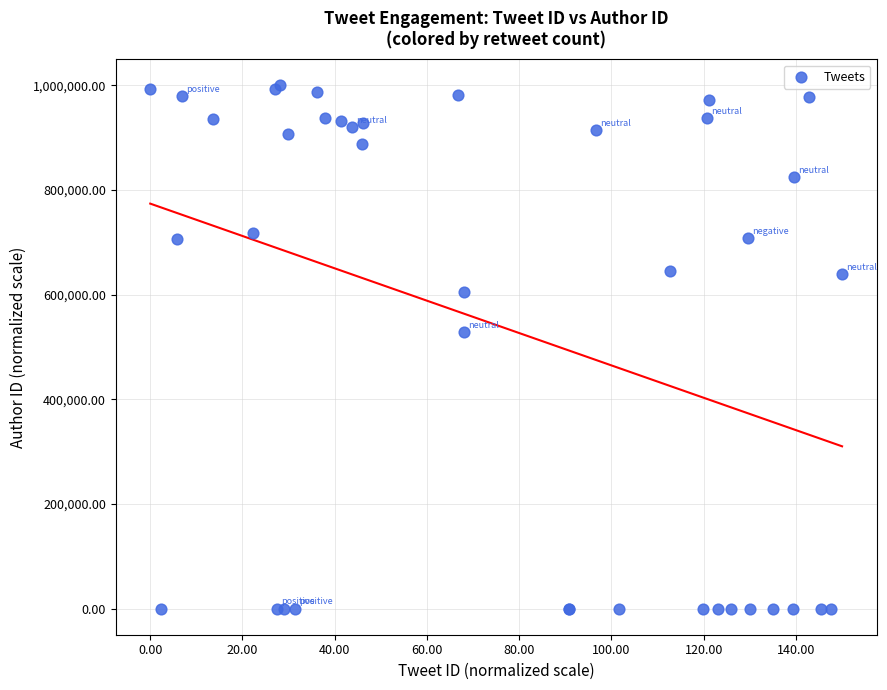

What Y value in the scatter plot is closest to 500000?

527953.4